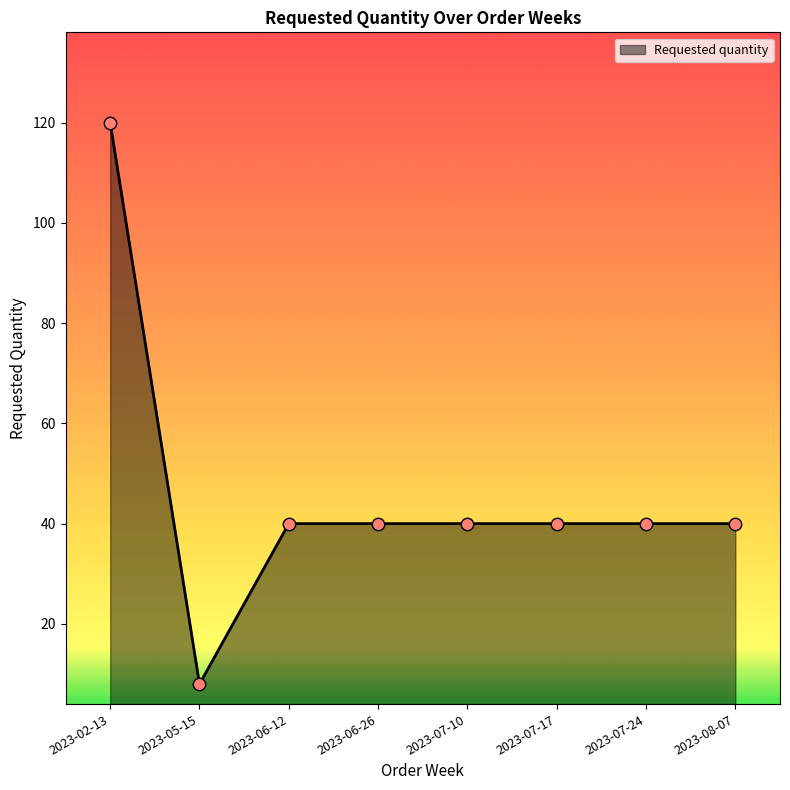

What is the change in value from 2023-02-13 to 2023-08-07?

-80